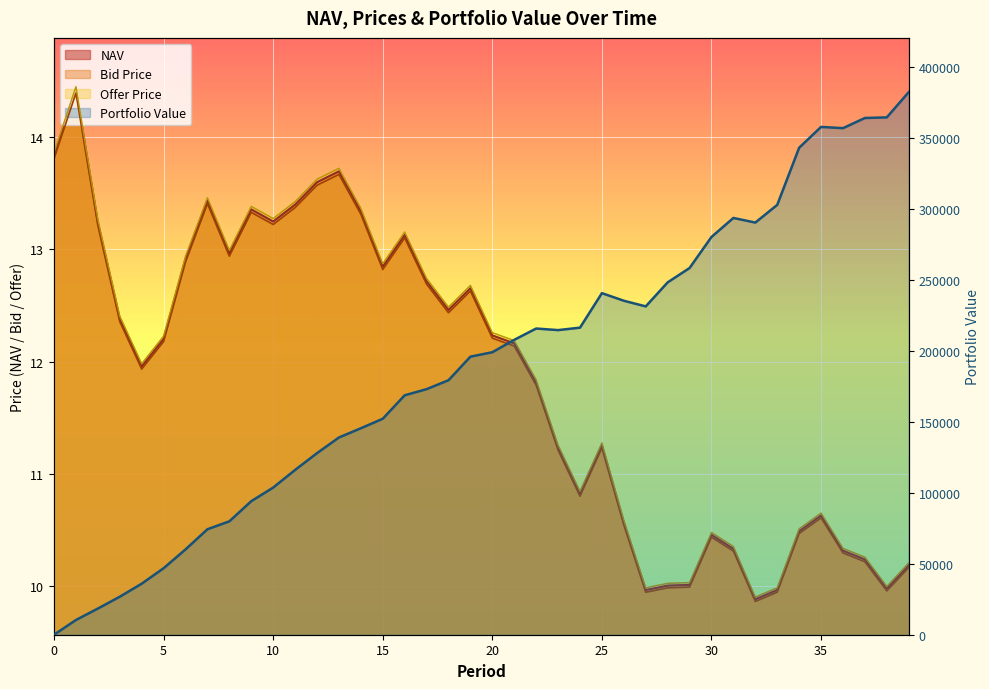

Reading left to right, extract all data points from this chart.

NAV: 0=13.8	1=14.4	2=13.2	3=12.4	4=12.0	5=12.2	6=12.9	7=13.4	8=13.0	9=13.4	10=13.2	11=13.4	12=13.6	13=13.7	14=13.3	15=12.8	16=13.1	17=12.7	18=12.5	19=12.7	20=12.2	21=12.2	22=11.8	23=11.2	24=10.8	25=11.3	26=10.6	27=10.0	28=10.0	29=10.0	30=10.5	31=10.3	32=9.9	33=10.0	34=10.5	35=10.6	36=10.3	37=10.2	38=10.0	39=10.2
Bid Price: 0=13.8	1=14.4	2=13.2	3=12.4	4=11.9	5=12.2	6=12.9	7=13.4	8=12.9	9=13.3	10=13.2	11=13.4	12=13.6	13=13.7	14=13.3	15=12.8	16=13.1	17=12.7	18=12.4	19=12.6	20=12.2	21=12.1	22=11.8	23=11.2	24=10.8	25=11.2	26=10.5	27=9.9	28=10.0	29=10.0	30=10.4	31=10.3	32=9.9	33=9.9	34=10.5	35=10.6	36=10.3	37=10.2	38=10.0	39=10.2
Offer Price: 0=13.9	1=14.5	2=13.3	3=12.4	4=12.0	5=12.2	6=12.9	7=13.5	8=13.0	9=13.4	10=13.3	11=13.4	12=13.6	13=13.7	14=13.4	15=12.9	16=13.2	17=12.7	18=12.5	19=12.7	20=12.3	21=12.2	22=11.8	23=11.3	24=10.8	25=11.3	26=10.6	27=10.0	28=10.0	29=10.0	30=10.5	31=10.4	32=9.9	33=10.0	34=10.5	35=10.7	36=10.3	37=10.3	38=10.0	39=10.2
Portfolio Value: 0=0.0	1=10382.4	2=18453.6	3=26798.3	4=35984.2	5=46886.7	6=60154.1	7=74374.2	8=79970.0	9=94164.6	10=103775.3	11=116204.2	12=128041.8	13=139078.3	14=145591.9	15=152297.5	16=168825.5	17=173162.5	18=179454.5	19=196077.3	20=199198.3	21=207947.3	22=215914.7	23=214798.3	24=216533.9	25=240853.5	26=235508.1	27=231519.4	28=248462.4	29=258590.6	30=280496.2	31=293881.8	32=290625.7	33=303108.6	34=343400.8	35=358075.8	36=357195.4	37=364363.6	38=364810.5	39=382594.0